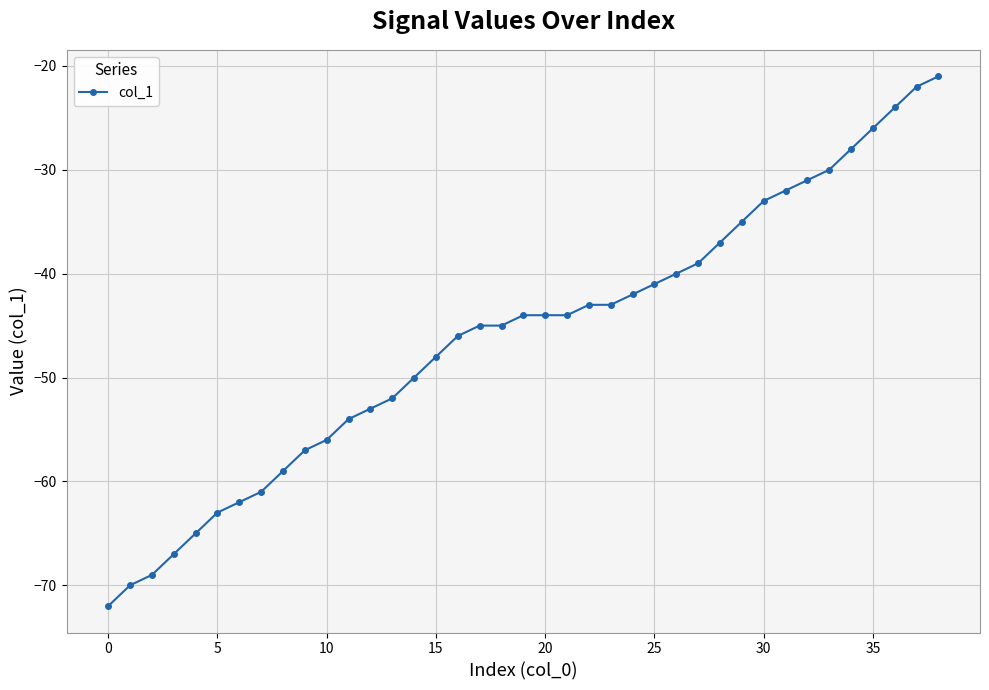

What is the smallest value displayed?

-72